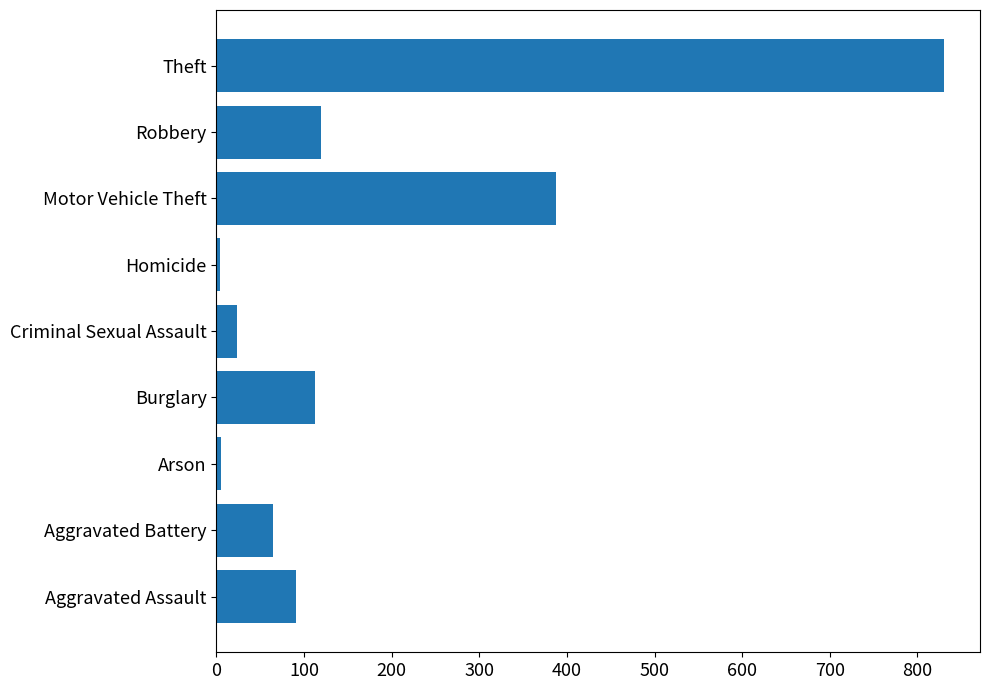

Where is the data nearest to the value 417?

Motor Vehicle Theft